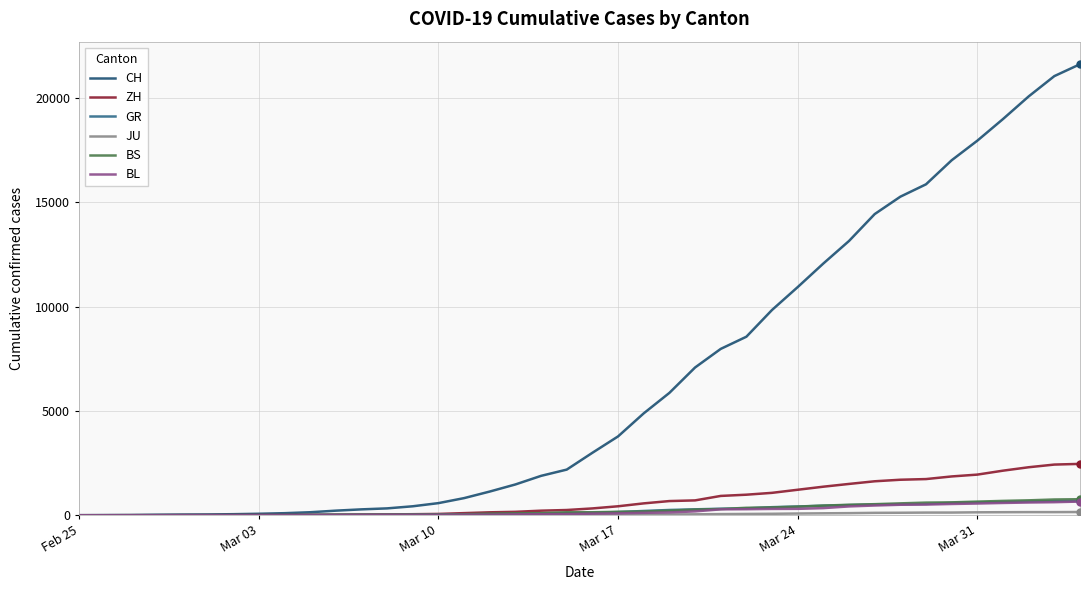

Which series has the largest total across all categories?

CH